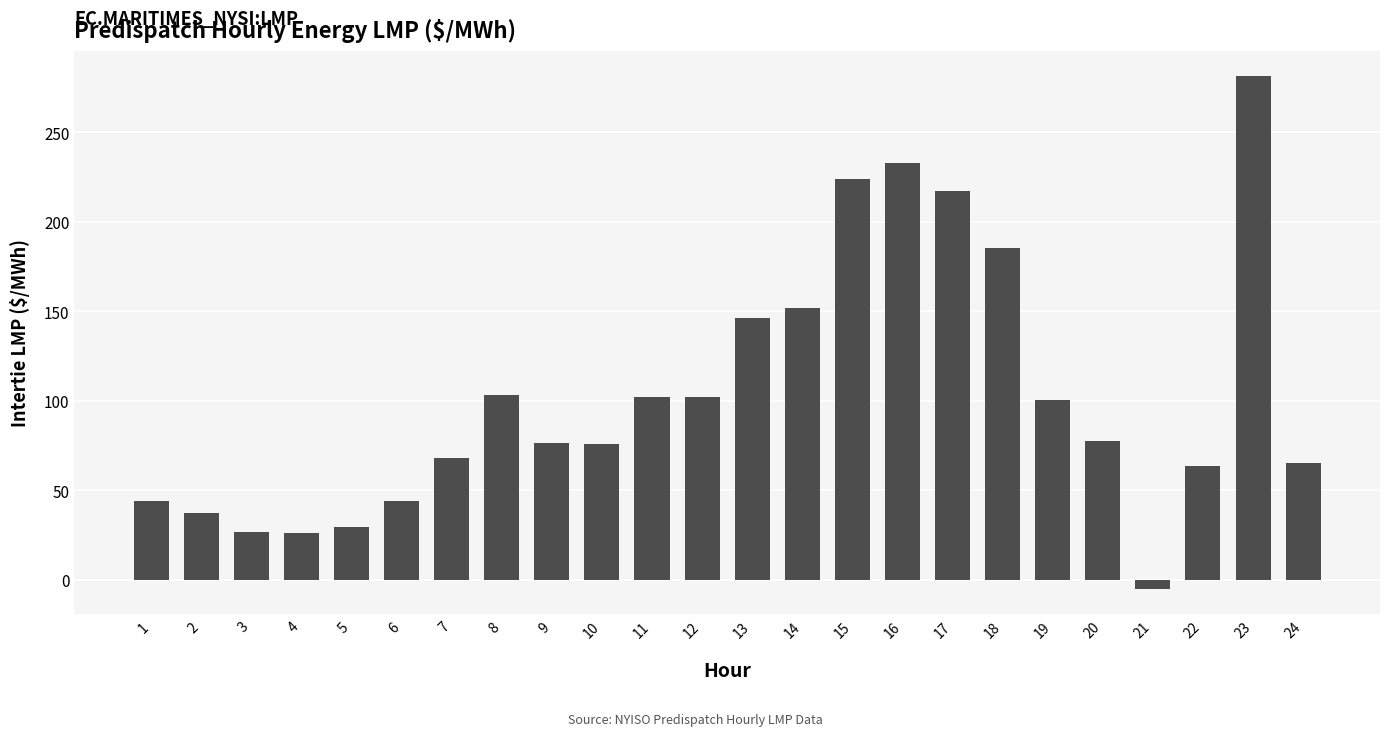

What is the change in value from 10 to 14?

+75.6